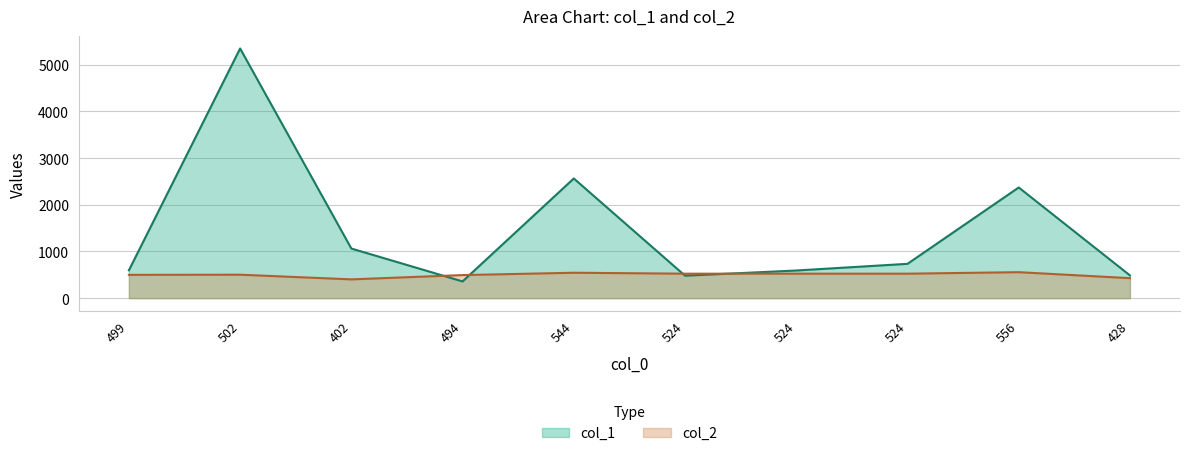

How many times do col_2 and col_1 cross each other?

4